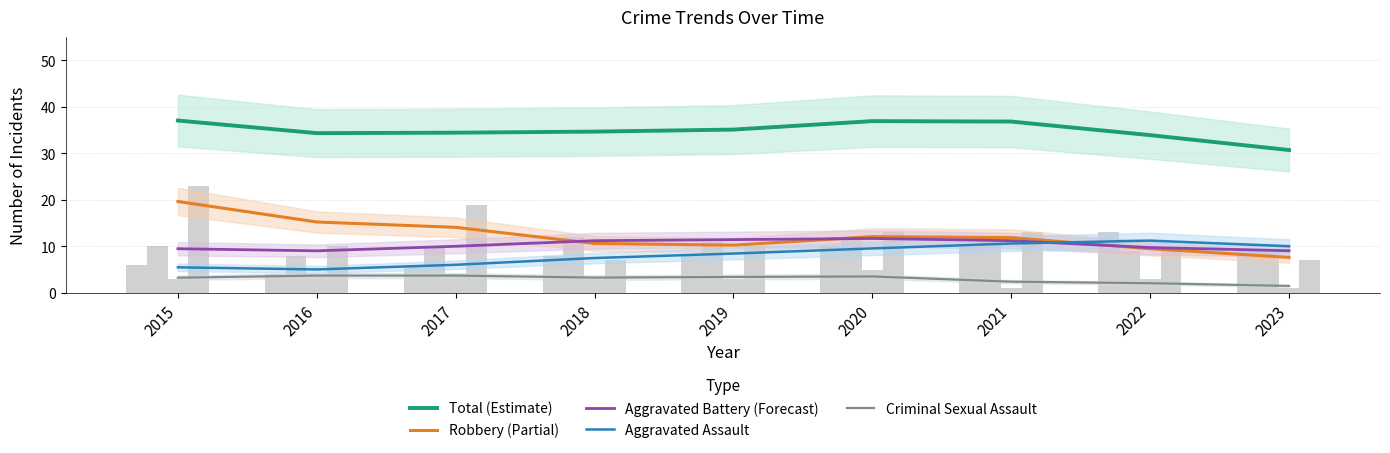

Which series has the largest total across all categories?

Total (Estimate)